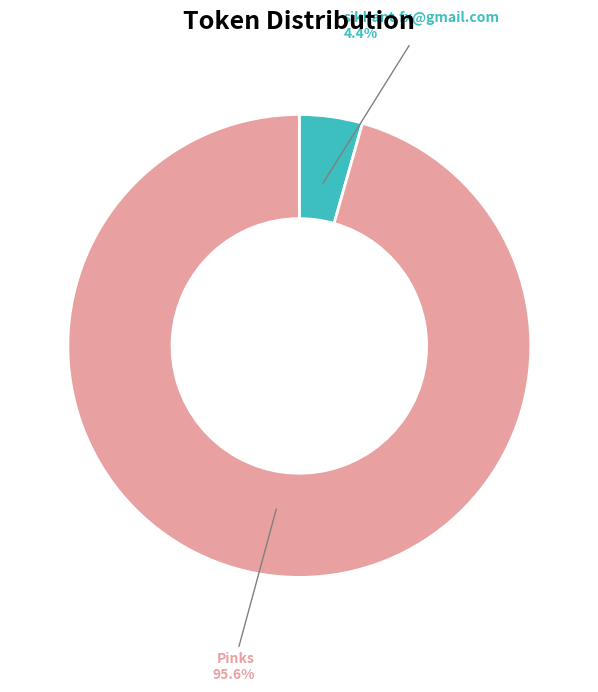

Is it true that Pinks is 96% of the pie?

True